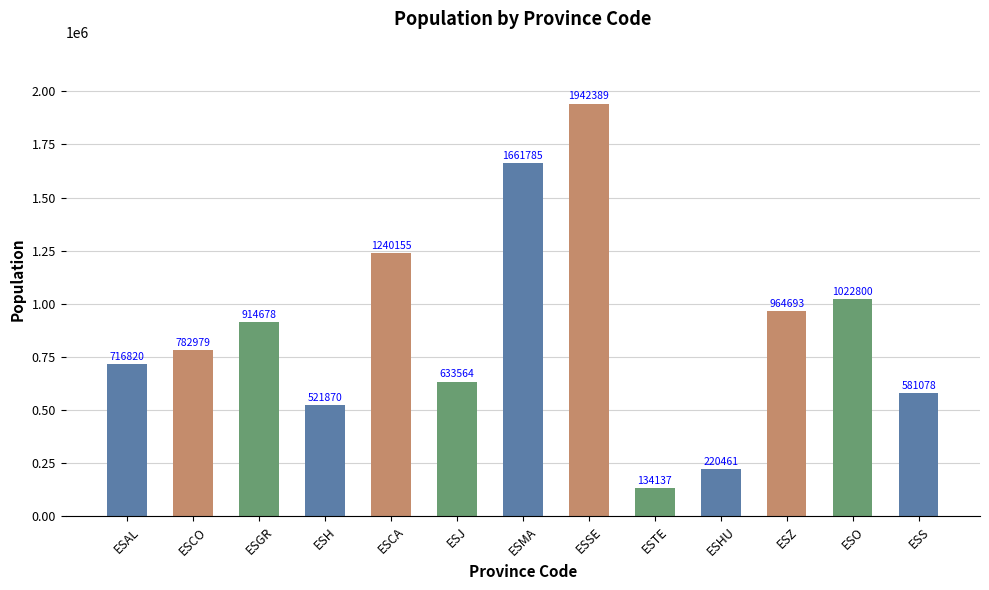

Reading left to right, transcribe all the data shown in this chart.

ESAL=716820	ESCO=782979	ESGR=914678	ESH=521870	ESCA=1240155	ESJ=633564	ESMA=1661785	ESSE=1942389	ESTE=134137	ESHU=220461	ESZ=964693	ESO=1022800	ESS=581078